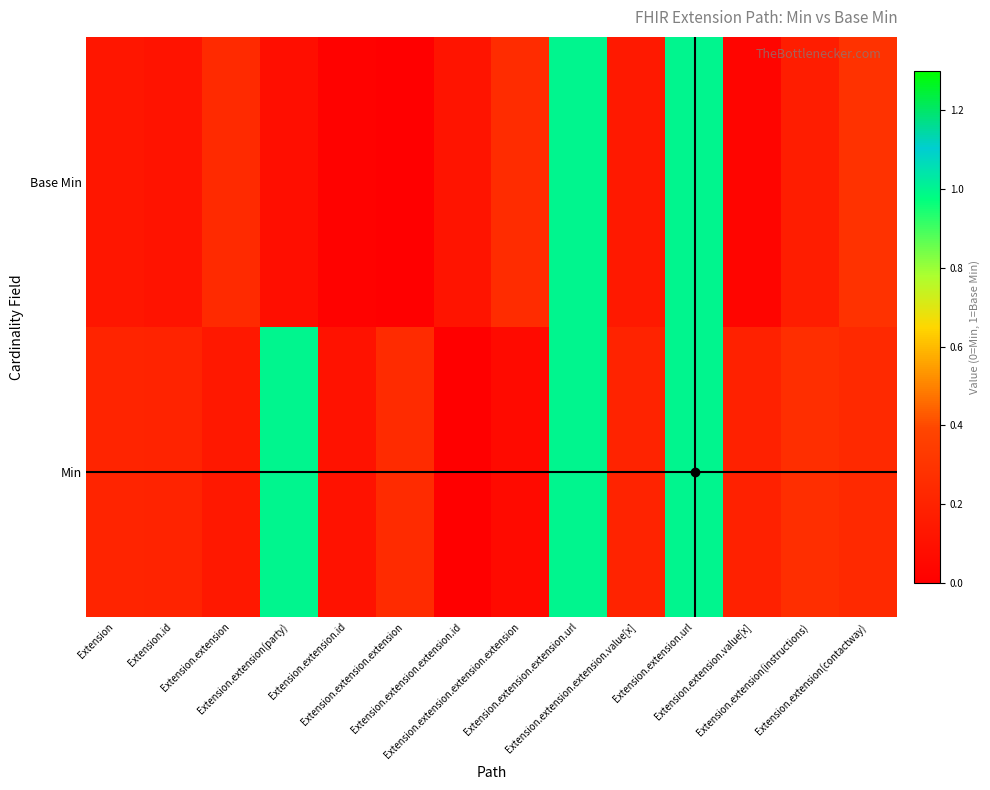

What is the greatest value displayed?

1.0